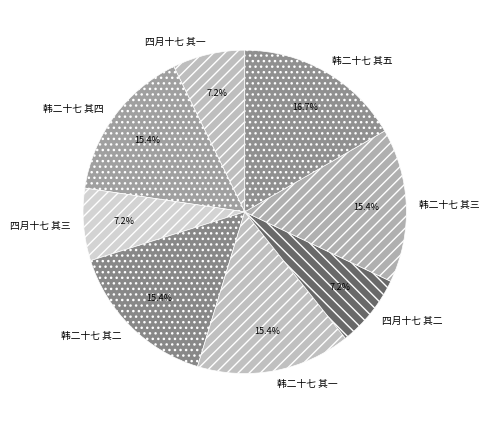

What percentage is NOT represented by 韩二十七 其四?

84.6%